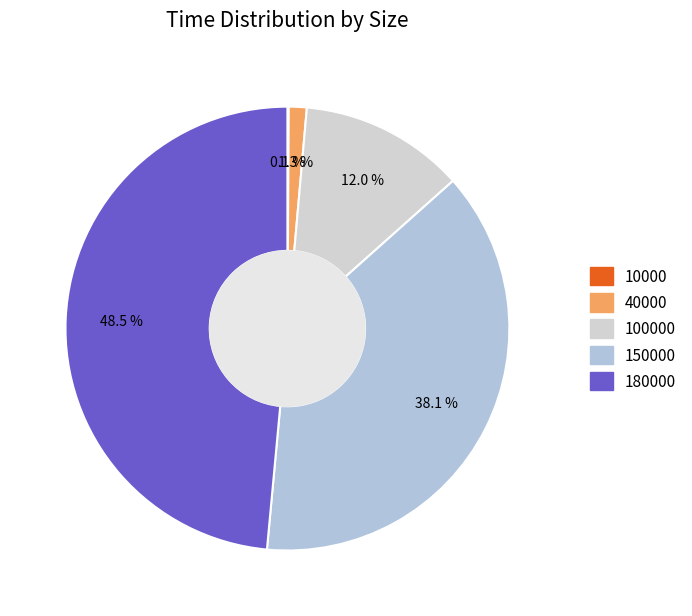

Does any single category account for the majority?

No